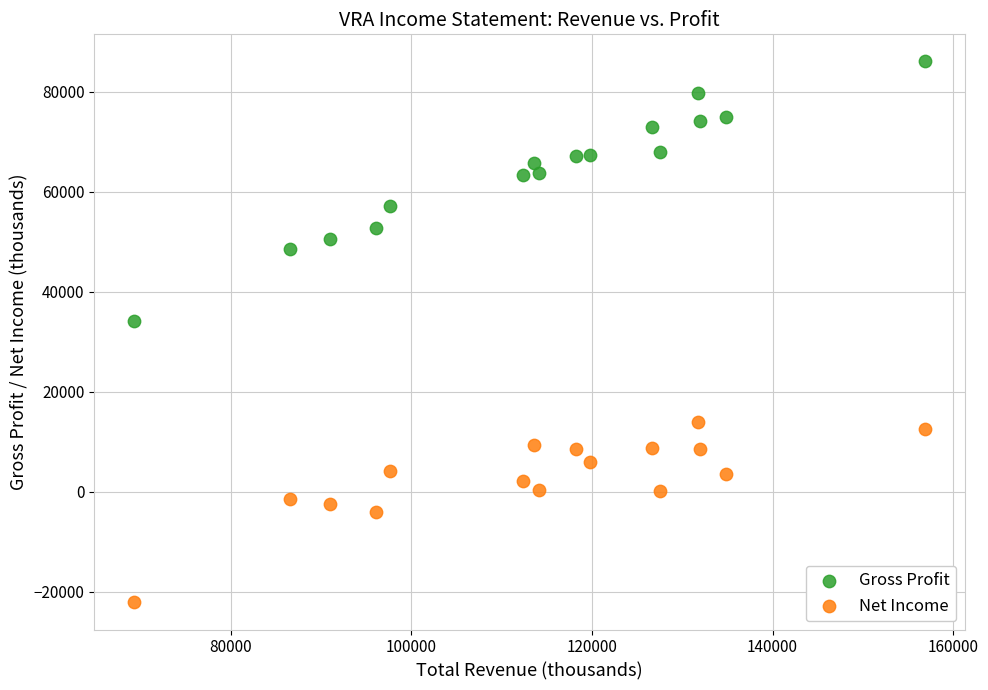

Which series has the largest Y range (max minus min)?

Gross Profit